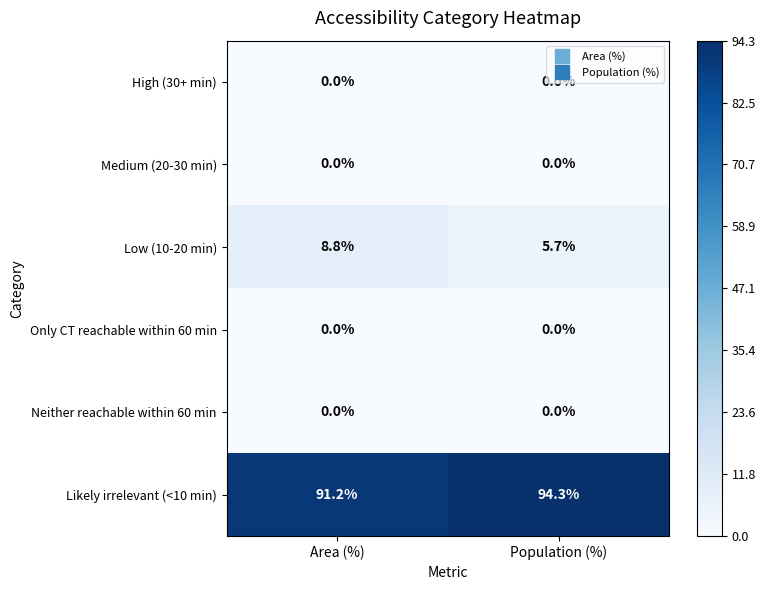

What is the difference between the highest and lowest values at Population (%)?

94.3